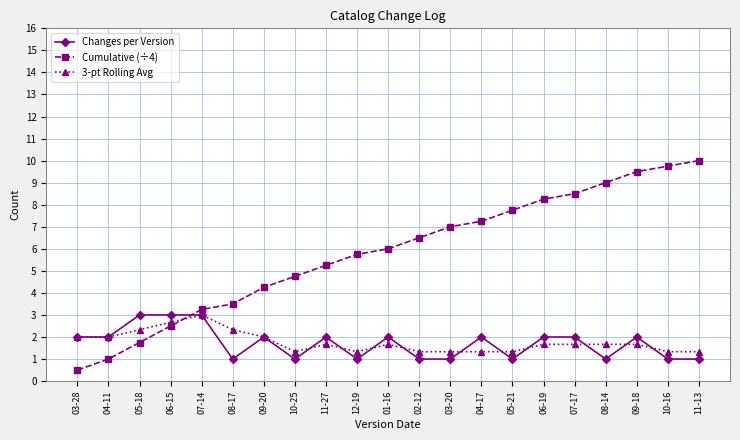

Is this an area chart (filled region under the line)?

No